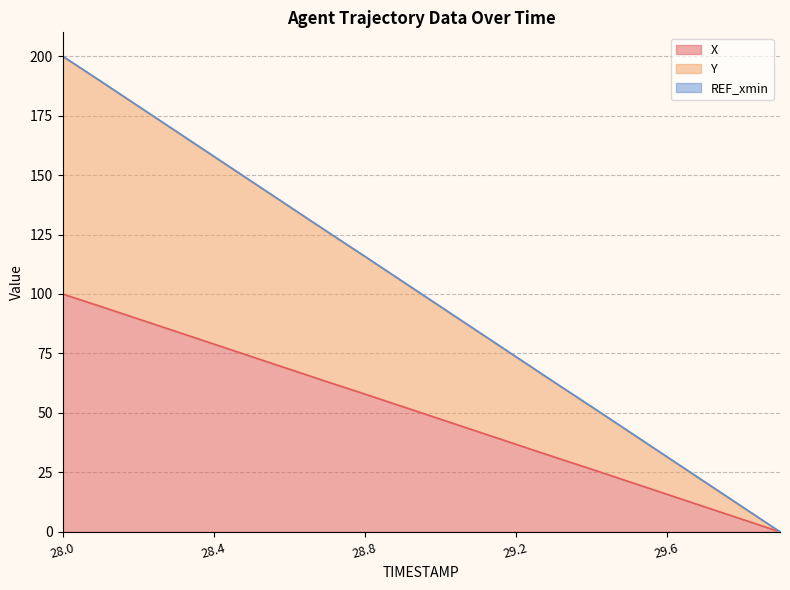

True or false: X and Y cross at least once.

False